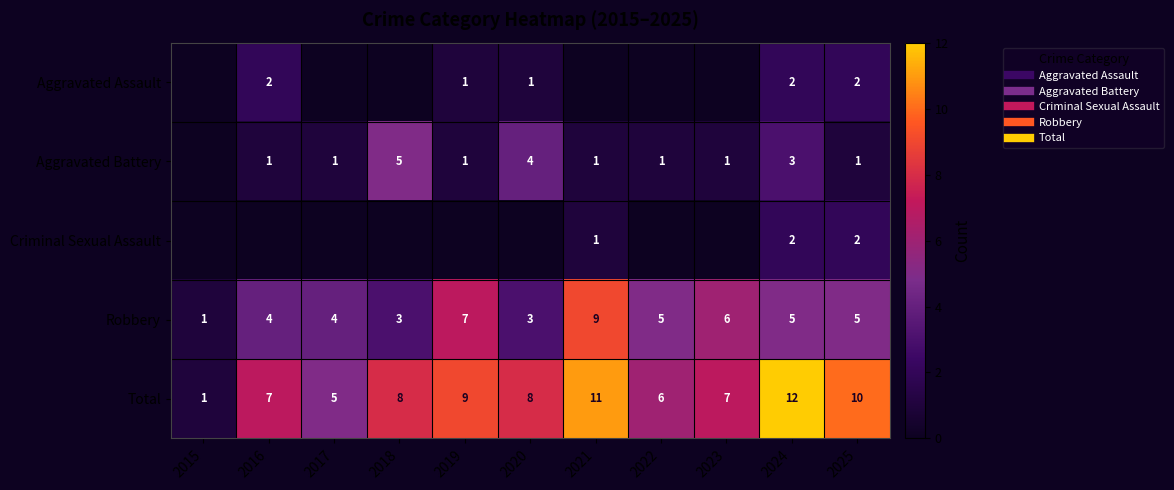

What is the average value of the Total series?

8